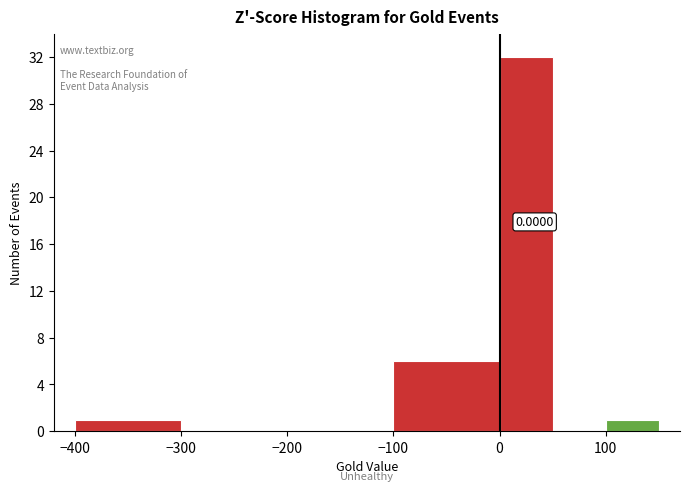

Over which range of the x-axis is the bar tallest?

0 to 50